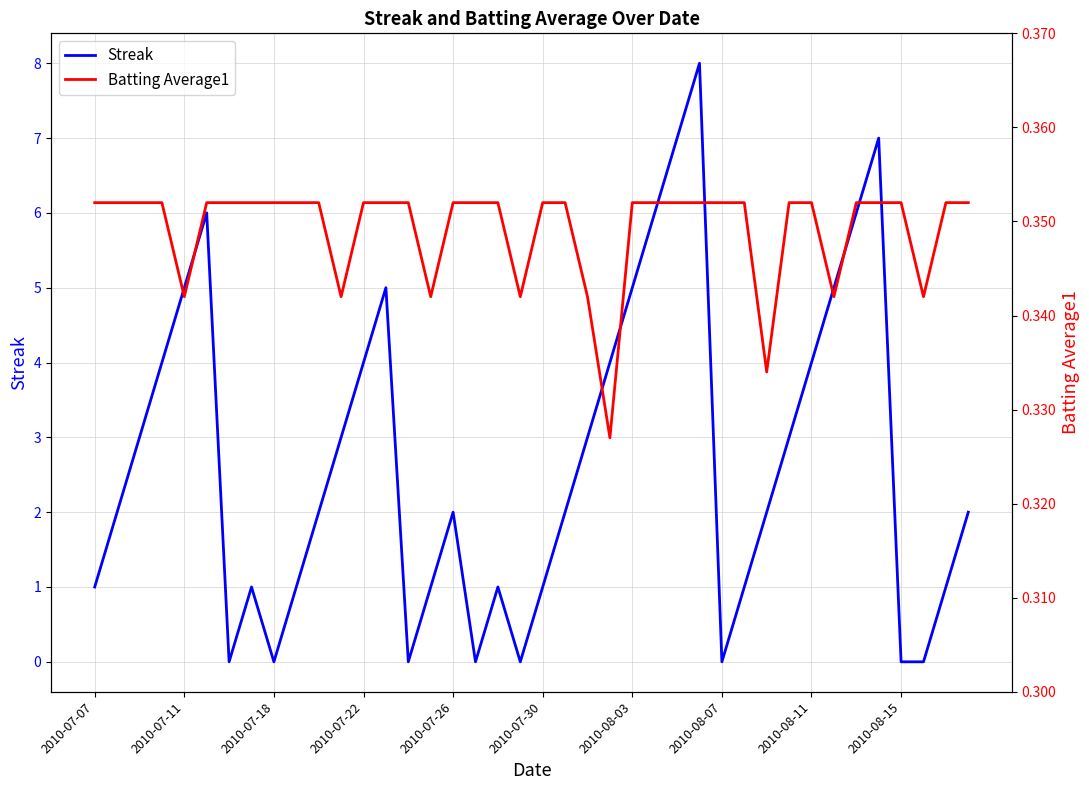

Reading left to right, extract all data points from this chart.

Streak: 1.0	2.0	3.0	4.0	5.0	6.0	0.0	1.0	0.0	1.0	2.0	3.0	4.0	5.0	0.0	1.0	2.0	0.0	1.0	0.0	1.0	2.0	3.0	4.0	5.0	6.0	7.0	8.0	0.0	1.0	2.0	3.0	4.0	5.0	6.0	7.0	0.0	0.0	1.0	2.0
Batting Average1: 0.4	0.4	0.4	0.4	0.3	0.4	0.4	0.4	0.4	0.4	0.4	0.3	0.4	0.4	0.4	0.3	0.4	0.4	0.4	0.3	0.4	0.4	0.3	0.3	0.4	0.4	0.4	0.4	0.4	0.4	0.3	0.4	0.4	0.3	0.4	0.4	0.4	0.3	0.4	0.4